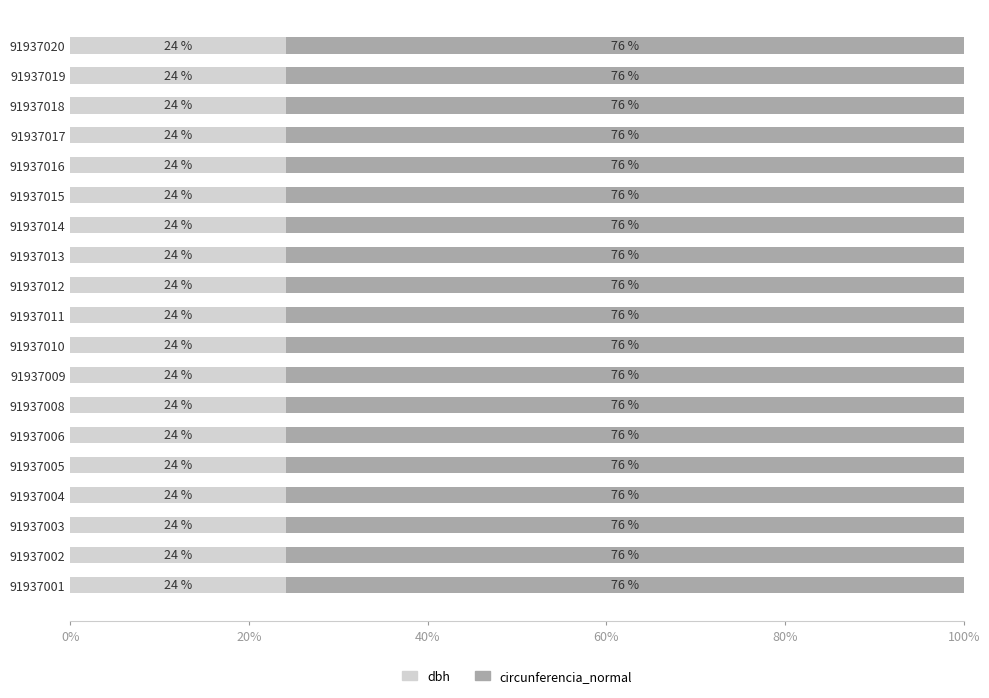

What is the lowest value of the dbh series?

24.1